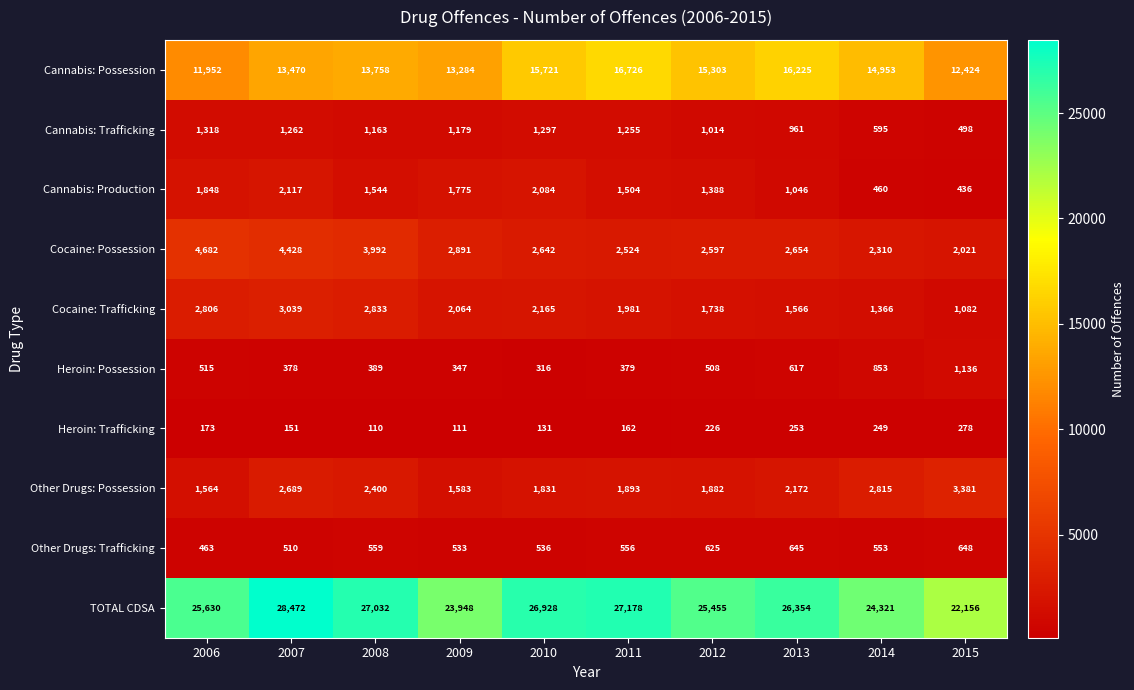

The value of Heroin: Trafficking at 2015 is 464. True or false?

False